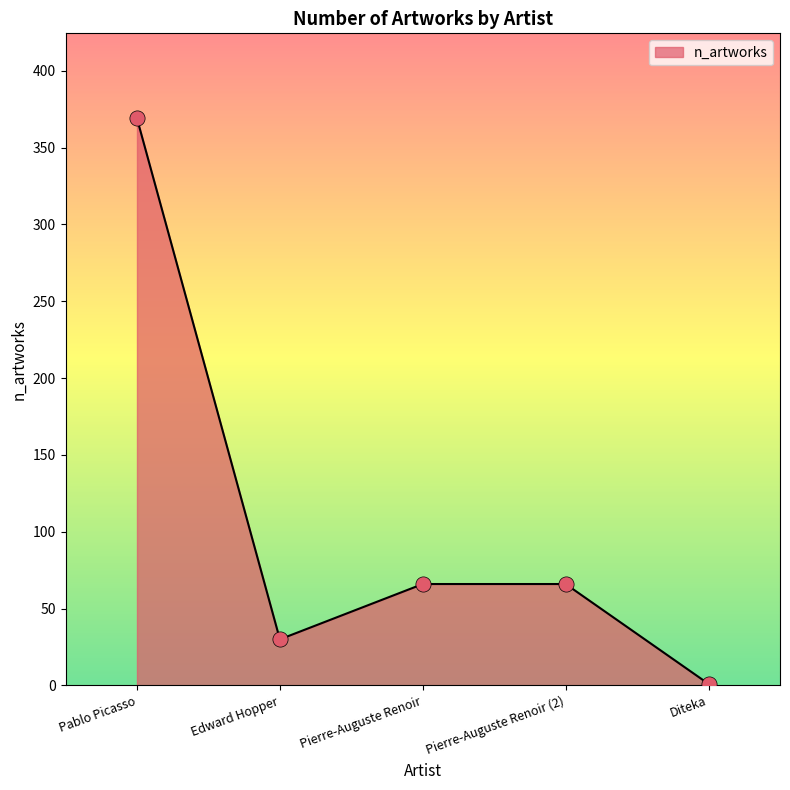

What is the change in value from Pablo Picasso to Pierre-Auguste Renoir (2)?

-303